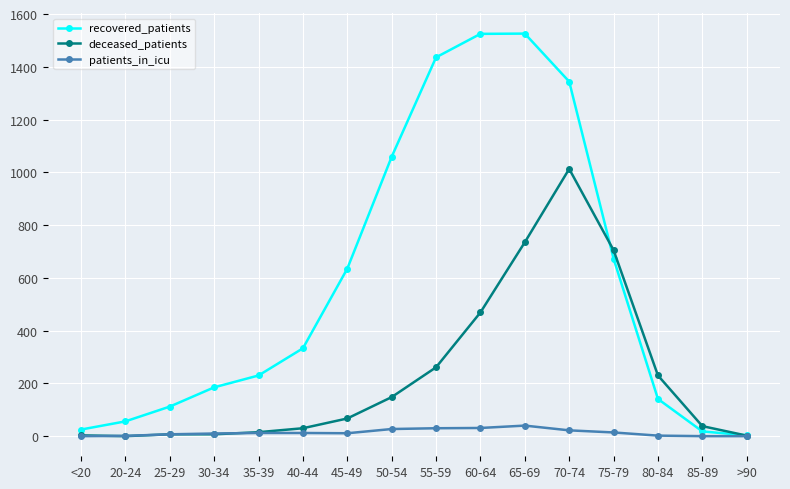

What is the spread (max minus min) of values at 50-54?

1032